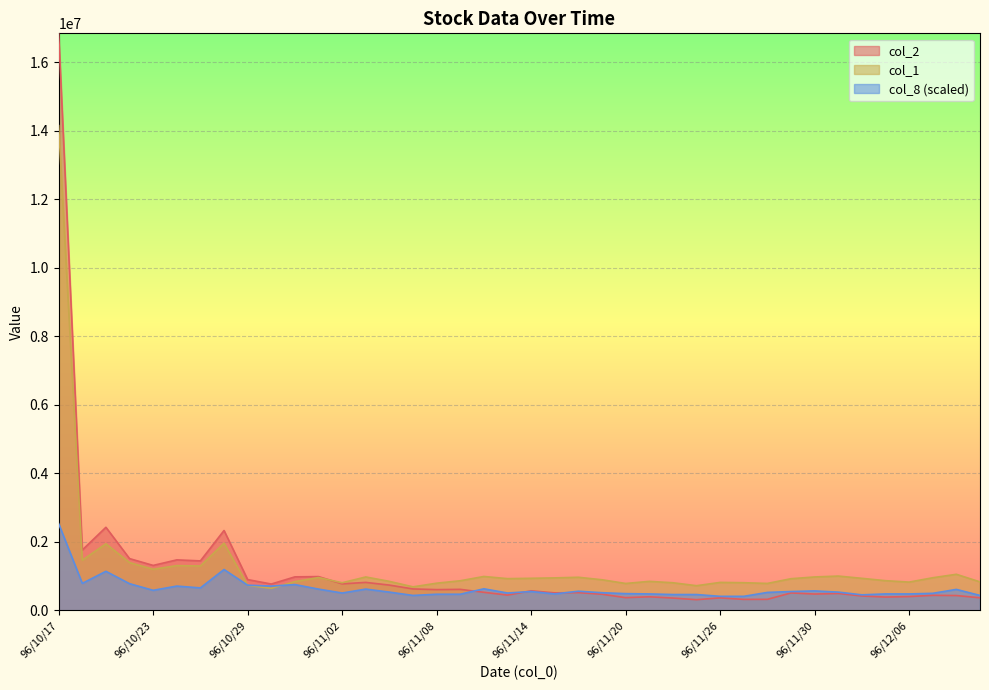

Rank the series at 96/12/05 from lowest to highest value.

col_2, col_8, col_1